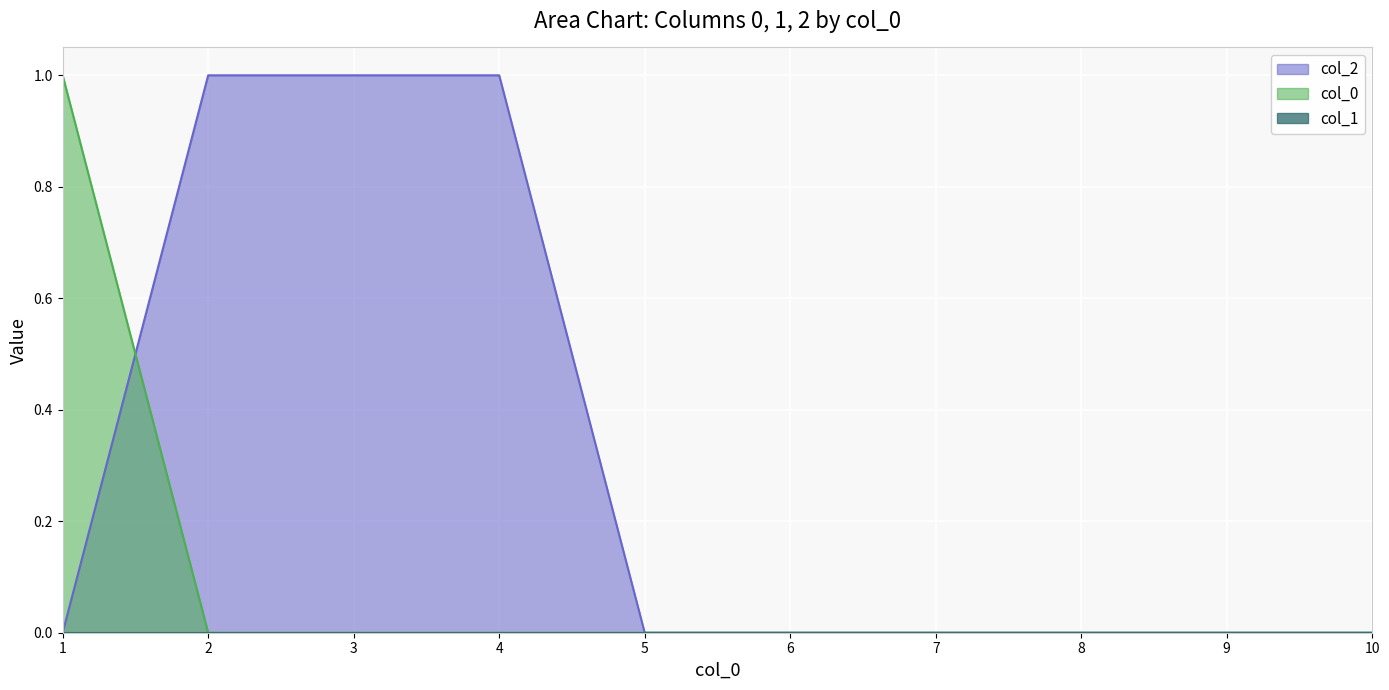

At which label does 2 reach its peak?

2